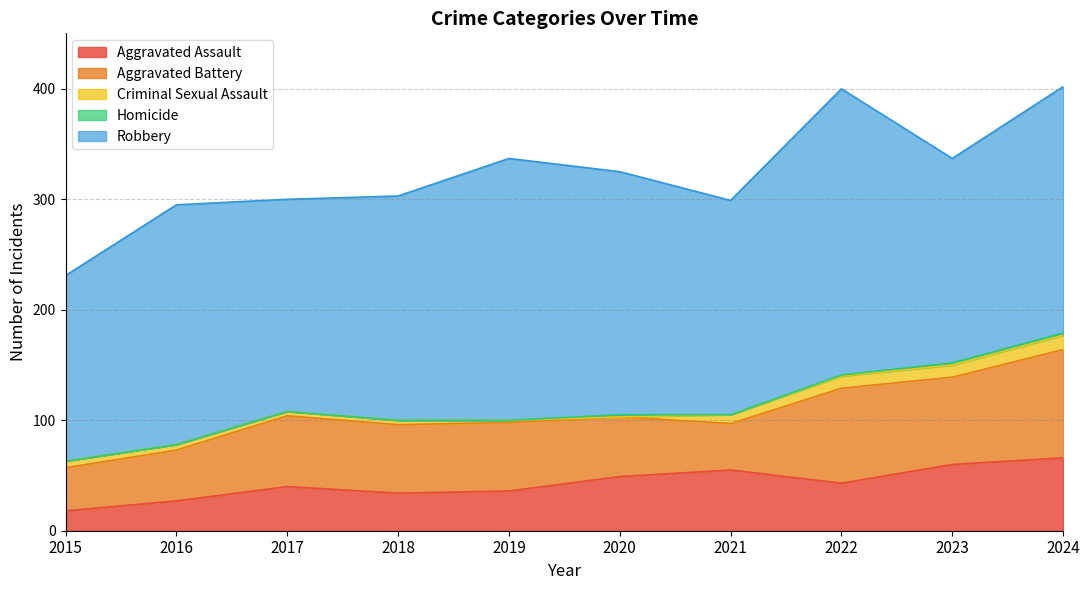

What is the average value of the Aggravated Assault series?

43